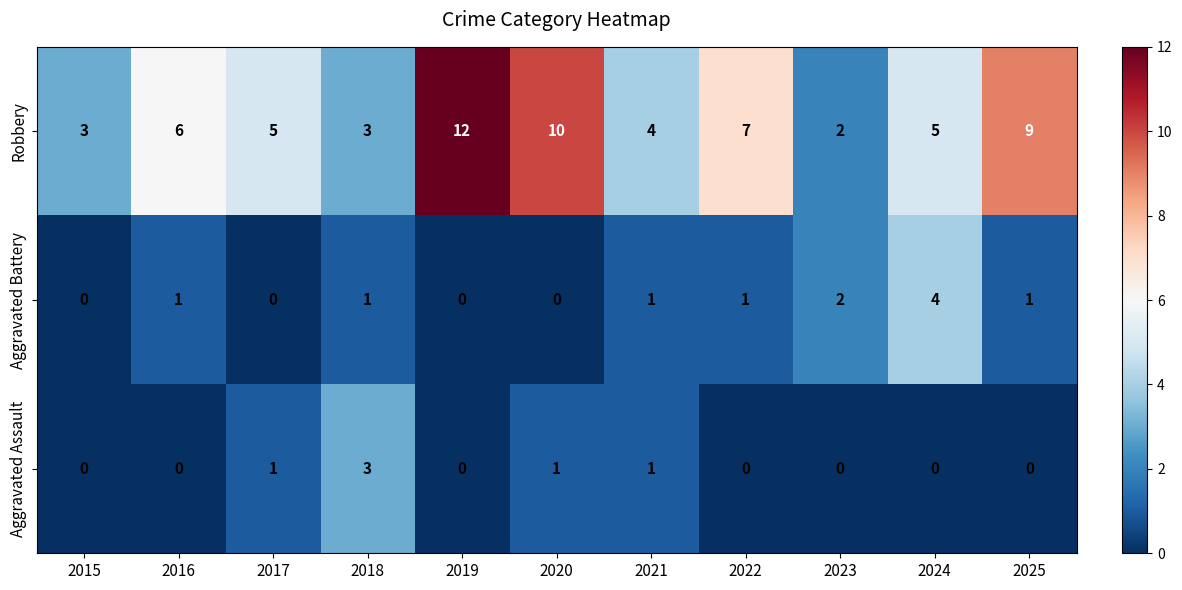

What is the spread (max minus min) of values at 2021?

3